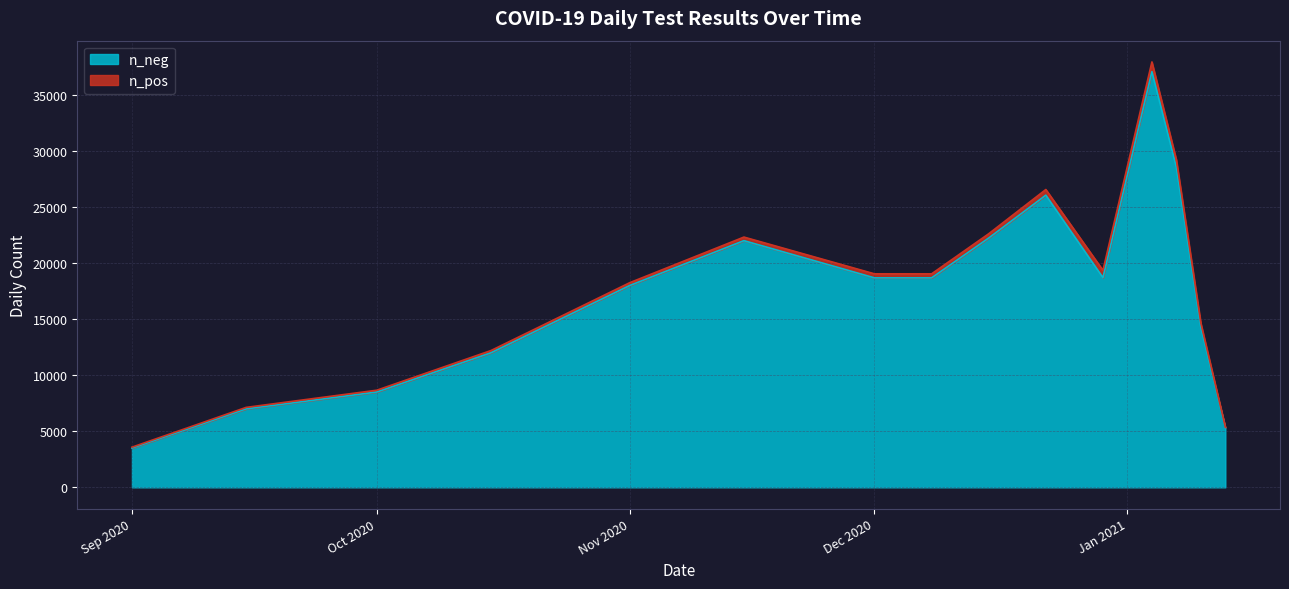

True or false: n_pos has a value of 381 at 2020-12-15.

True